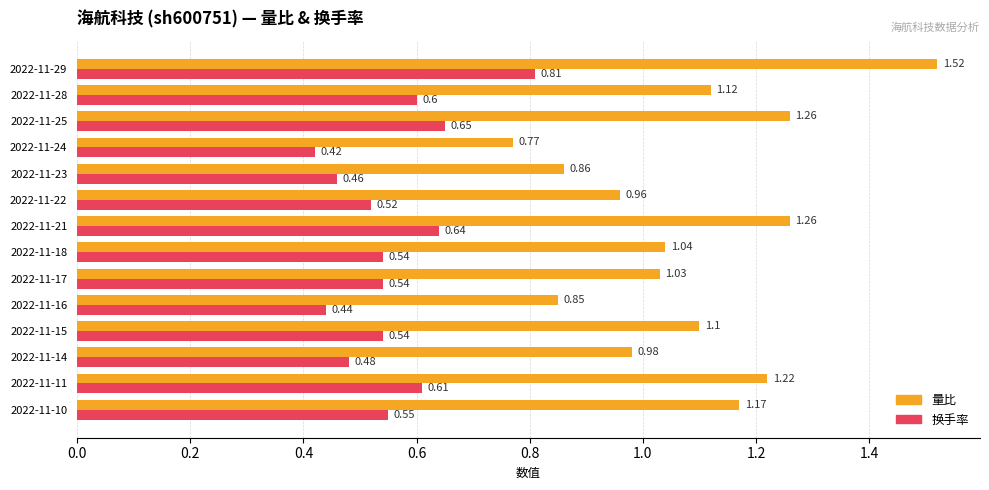

Which series has the widest spread of values?

量比